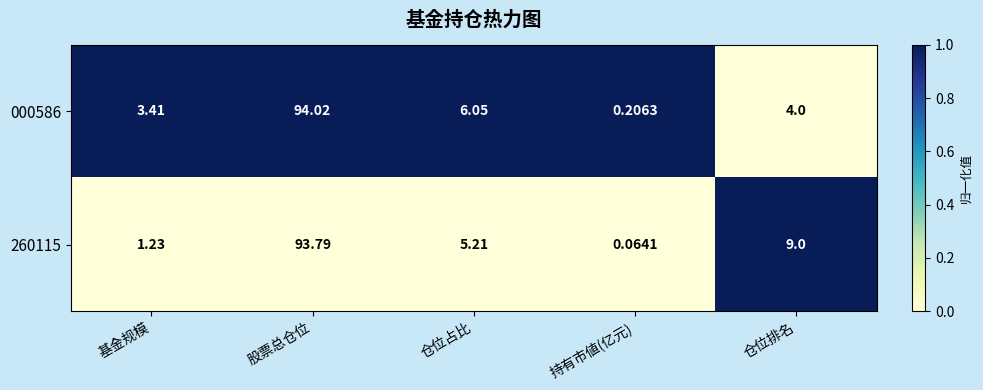

Which series has the widest spread of values?

000586